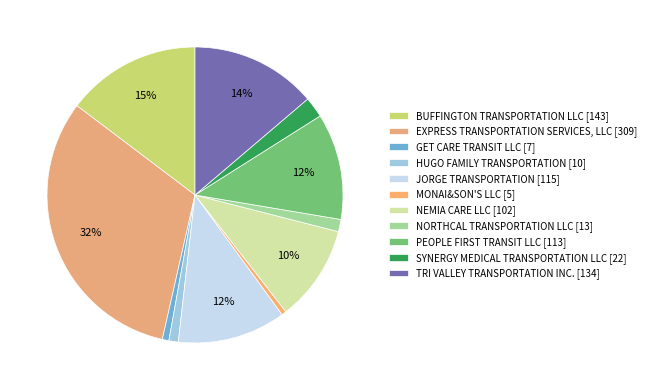

To the nearest percent, what is the difference between the MONAI&SON'S LLC and BUFFINGTON TRANSPORTATION LLC slice percentages?

14%